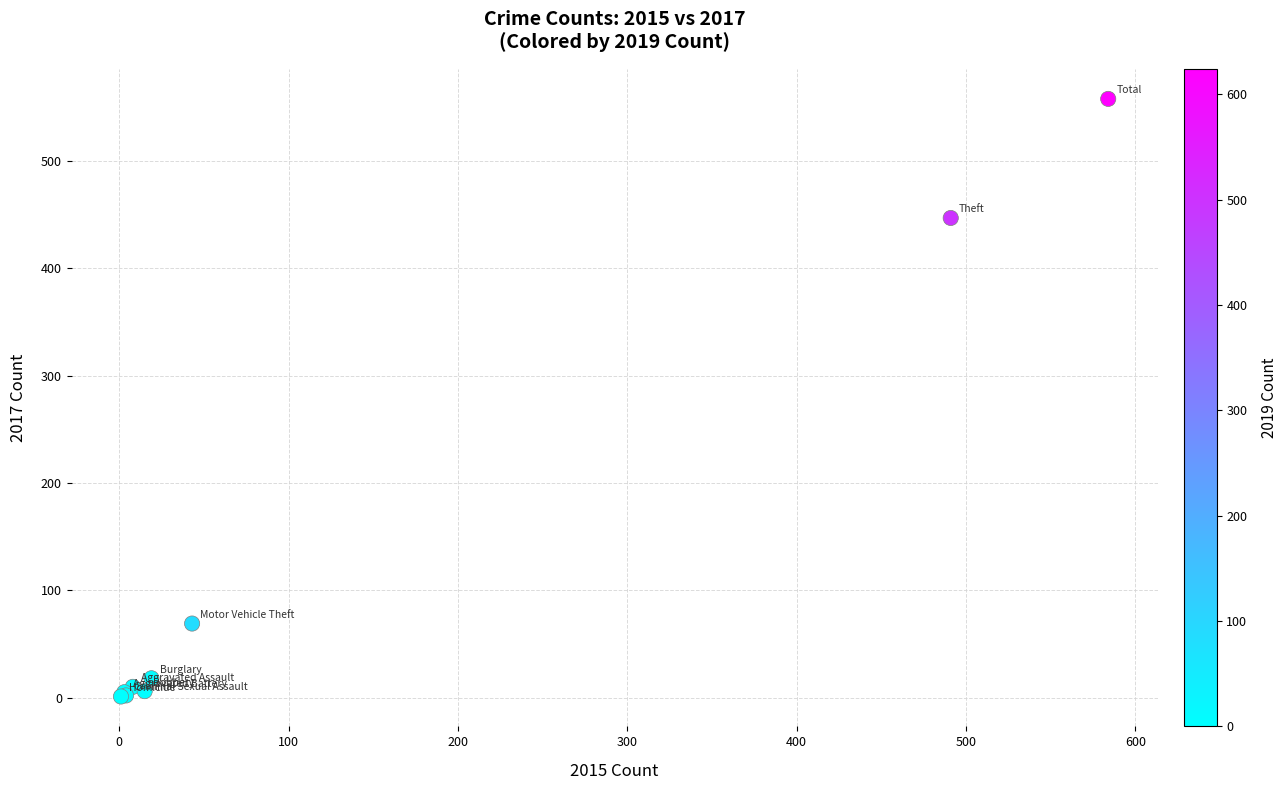

What Y value in the scatter plot is closest to 279?

447